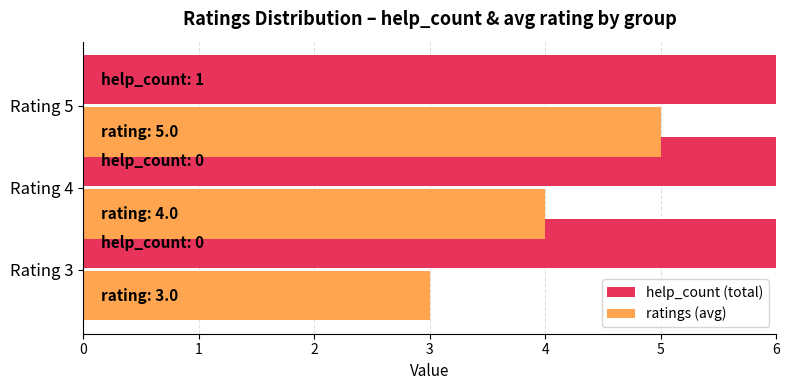

What is the highest value of the help_count (total) series?

6